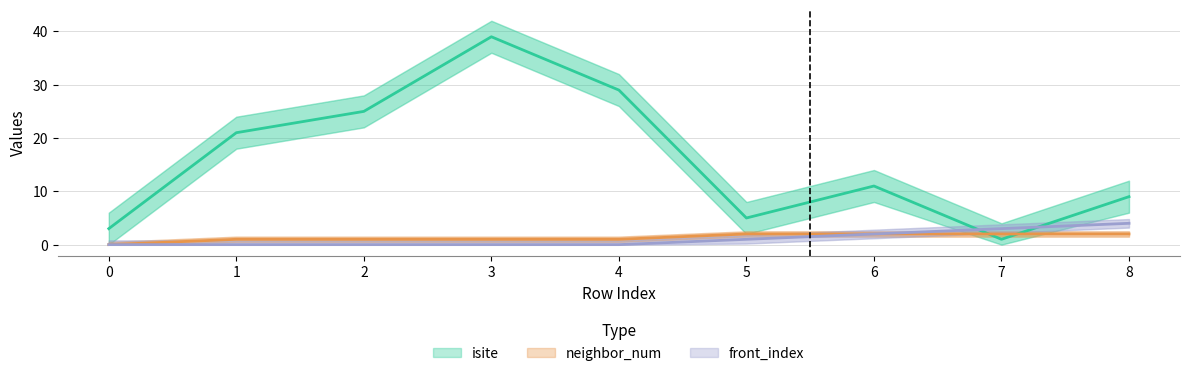

At which label does neighbor_num first exceed 1?

5